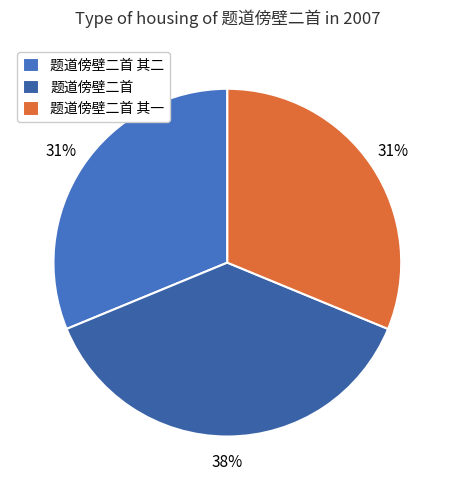

Approximately how many times larger is the value at 题道傍壁二首 compared to 题道傍壁二首 其一?

1.2